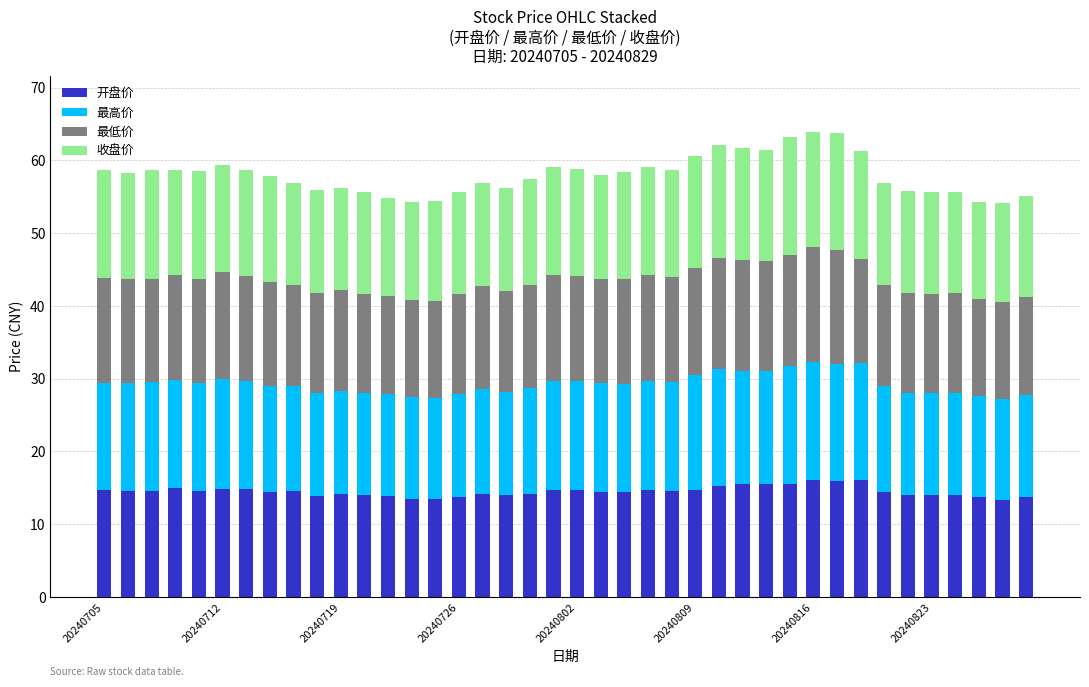

What is the sum of all 开盘价 values?

579.6